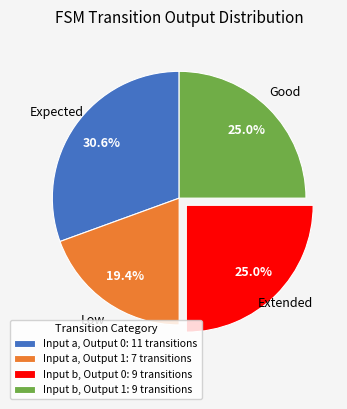

Is Input b, Output 1: 9 transitions the majority of the pie?

No